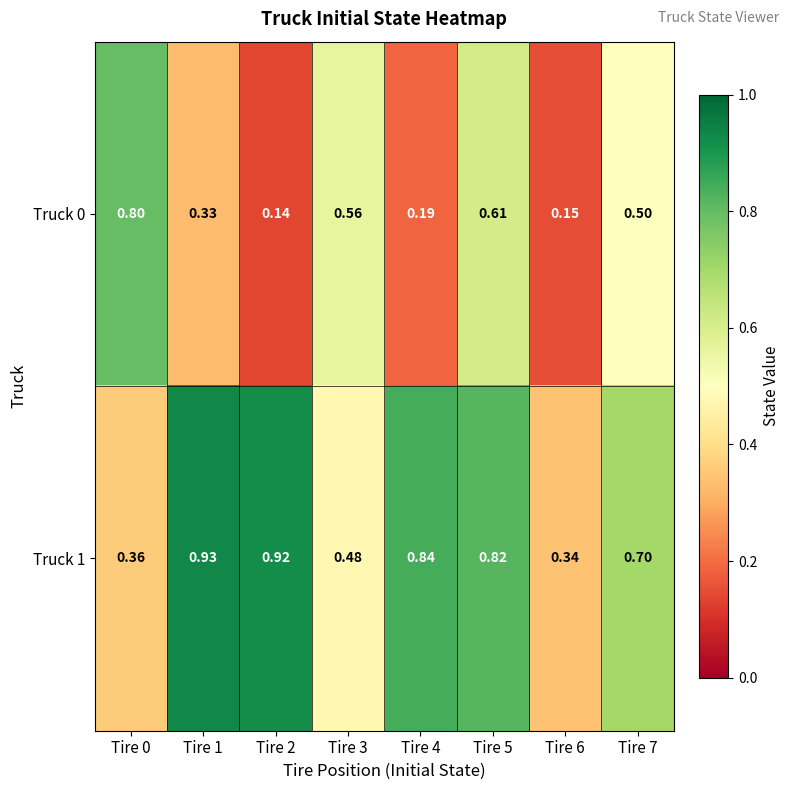

Is the value of Truck 0 at Tire 4 greater than the value of Truck 1 at Tire 7?

No